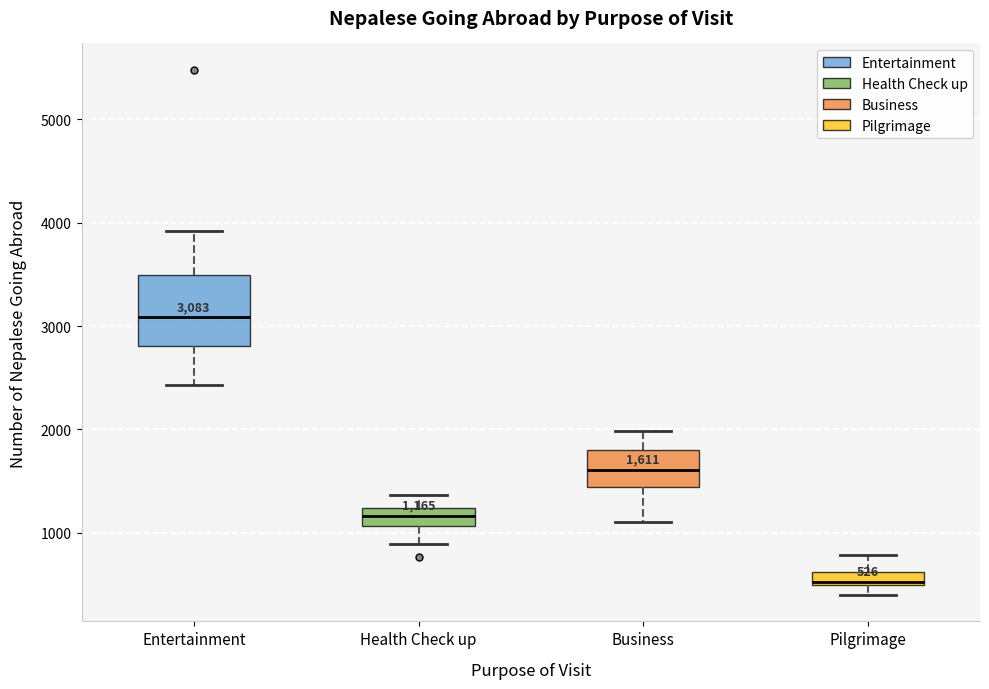

Which box is the tallest, from its lower edge to its upper edge?

Entertainment